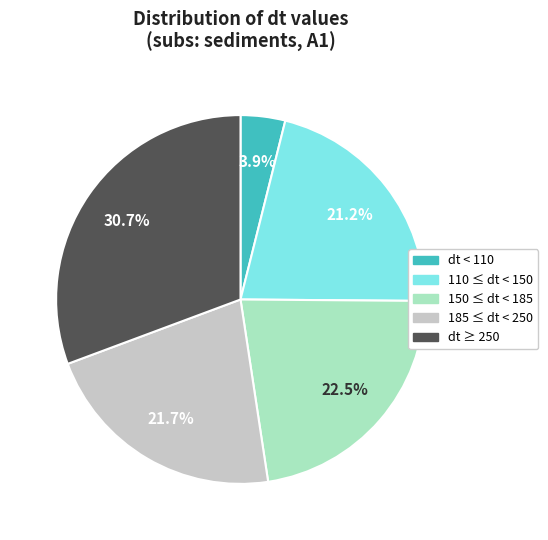

Which has a higher value, dt < 110 or dt ≥ 250?

dt ≥ 250